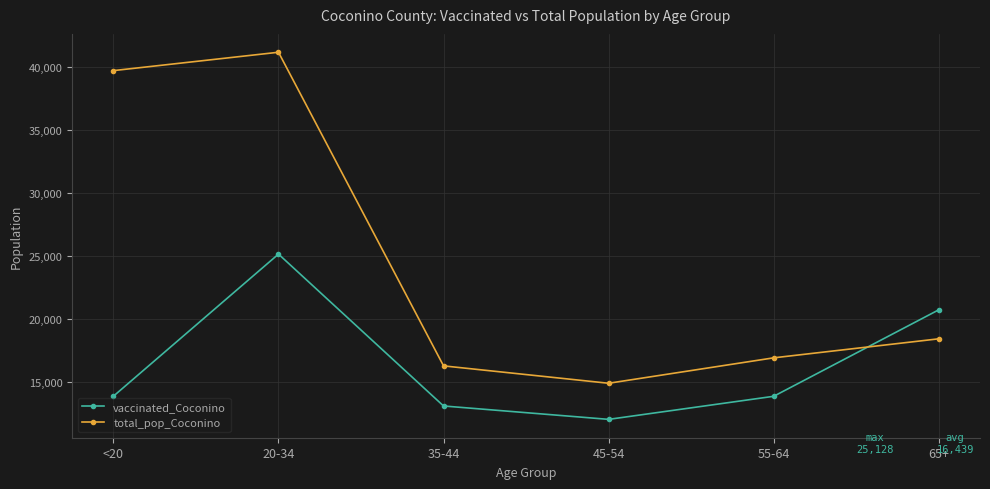

What value does the vaccinated_Coconino series have at 20-34?

25128